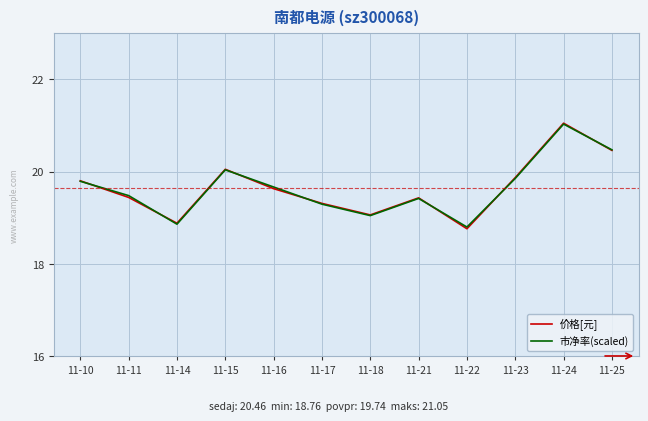

What value does the 市净率(scaled) series have at 11-25?

20.5